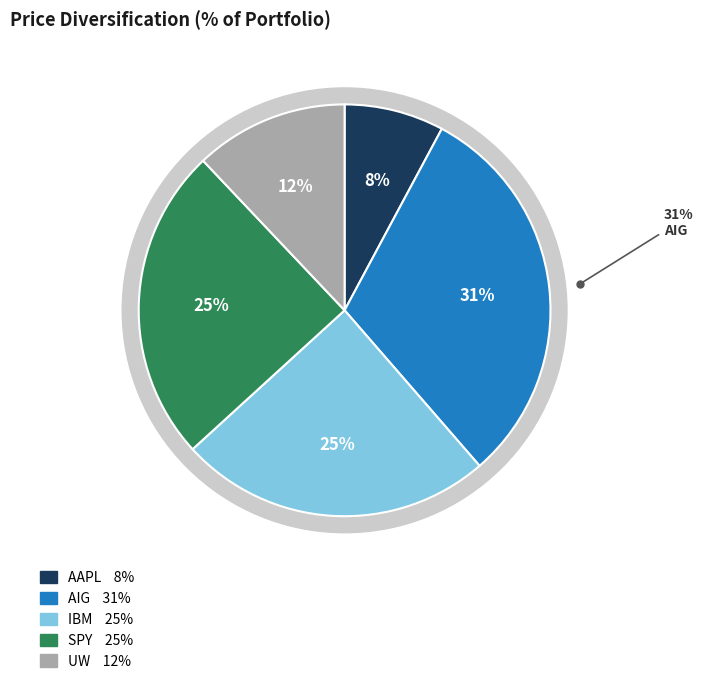

Do AIG and UW together represent more than half of the pie?

No